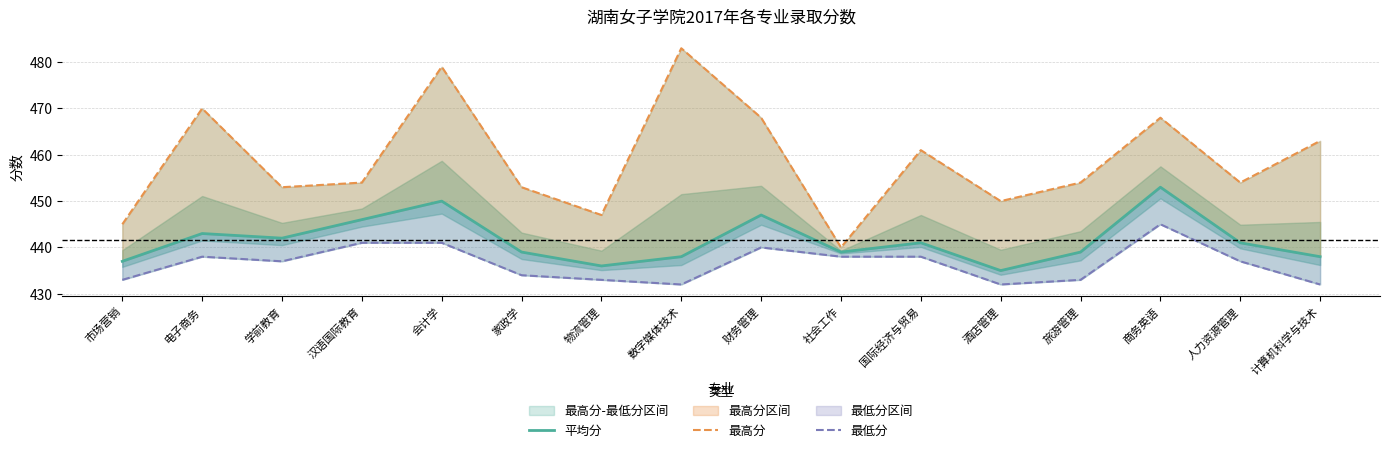

Where does the 最高分 series first go above 454?

电子商务